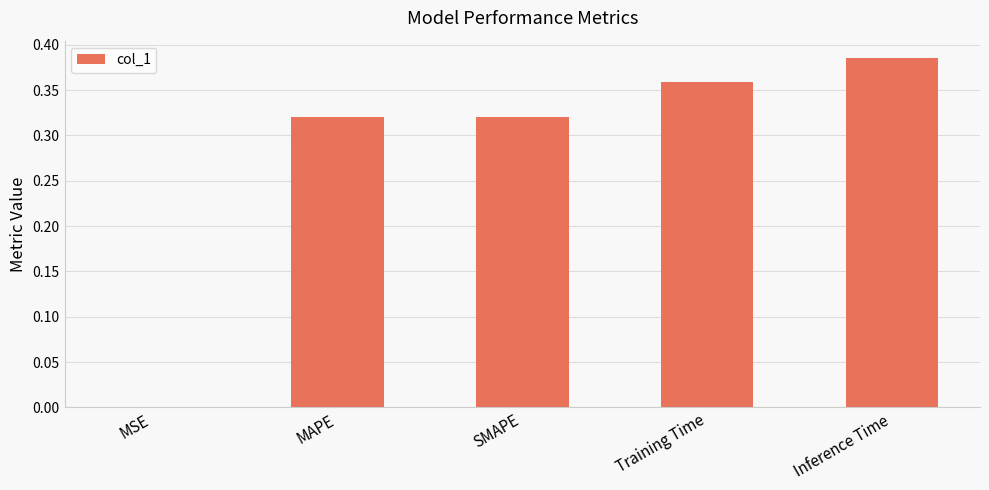

What is the sum of all values?

1.4